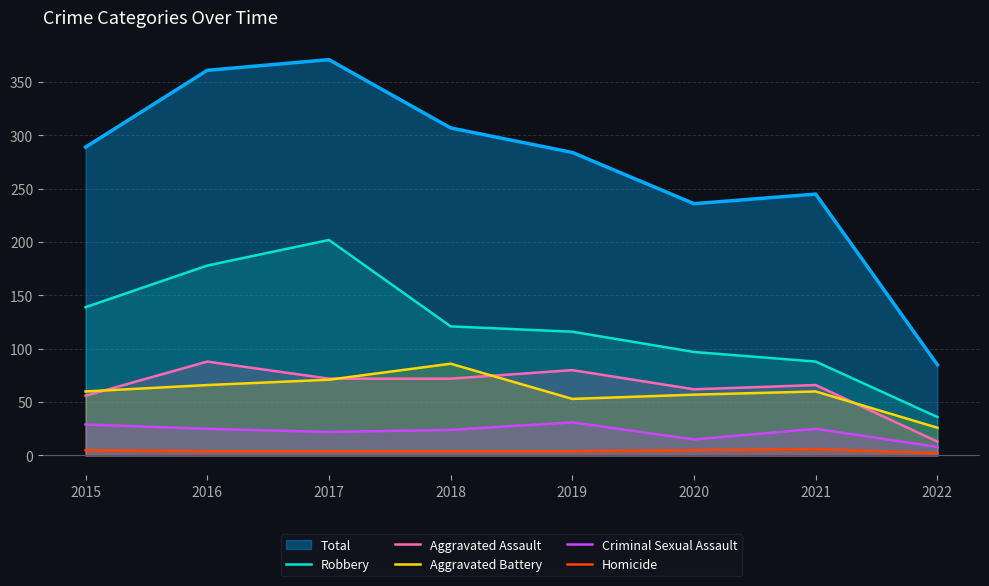

Reading left to right, extract all data points from this chart.

Robbery: 139	178	202	121	116	97	88	36
Aggravated Assault: 56	88	72	72	80	62	66	13
Aggravated Battery: 60	66	71	86	53	57	60	26
Criminal Sexual Assault: 29	25	22	24	31	15	25	8
Homicide: 5	4	4	4	4	5	6	2